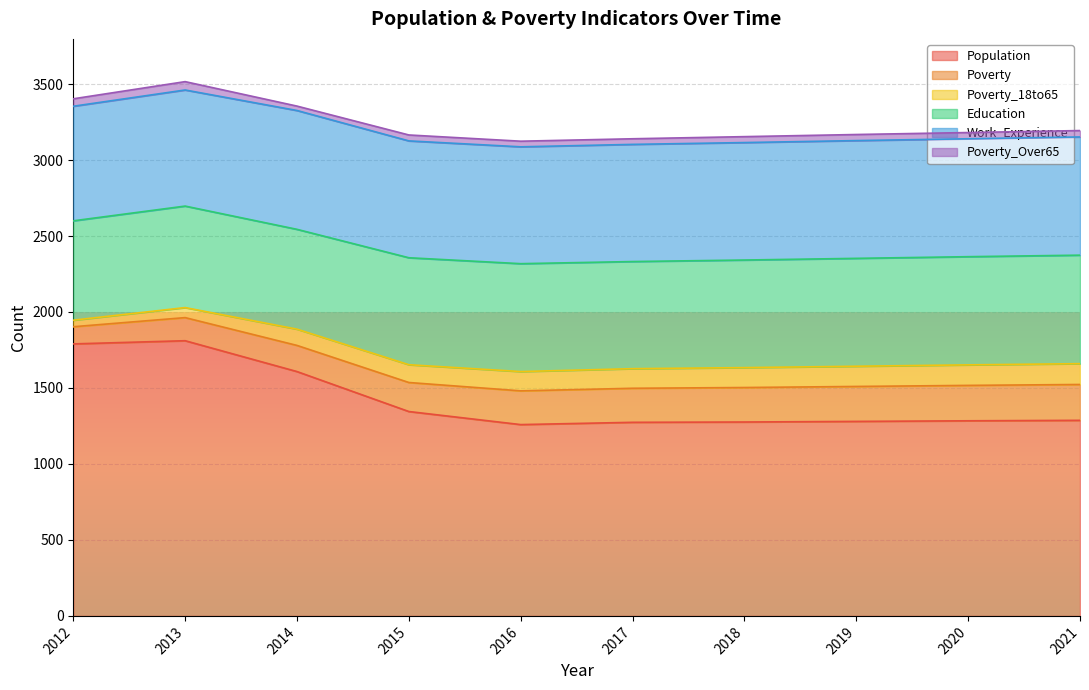

What is the value of the Poverty point at the 2nd from the left?

152